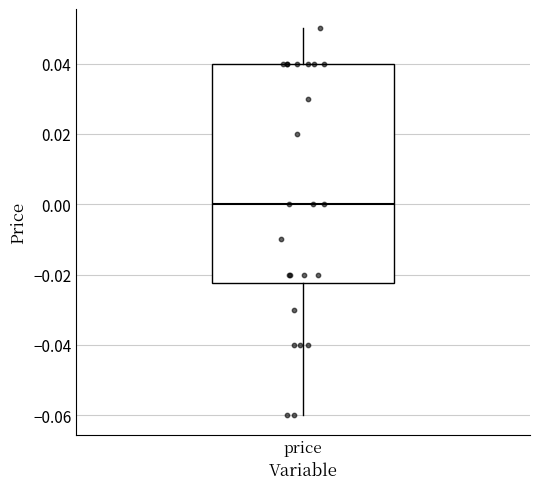

Where does the upper whisker of the box for price end on the y-axis? The values are not printed on the chart, so give them approximately, as read against the axis.

0.050